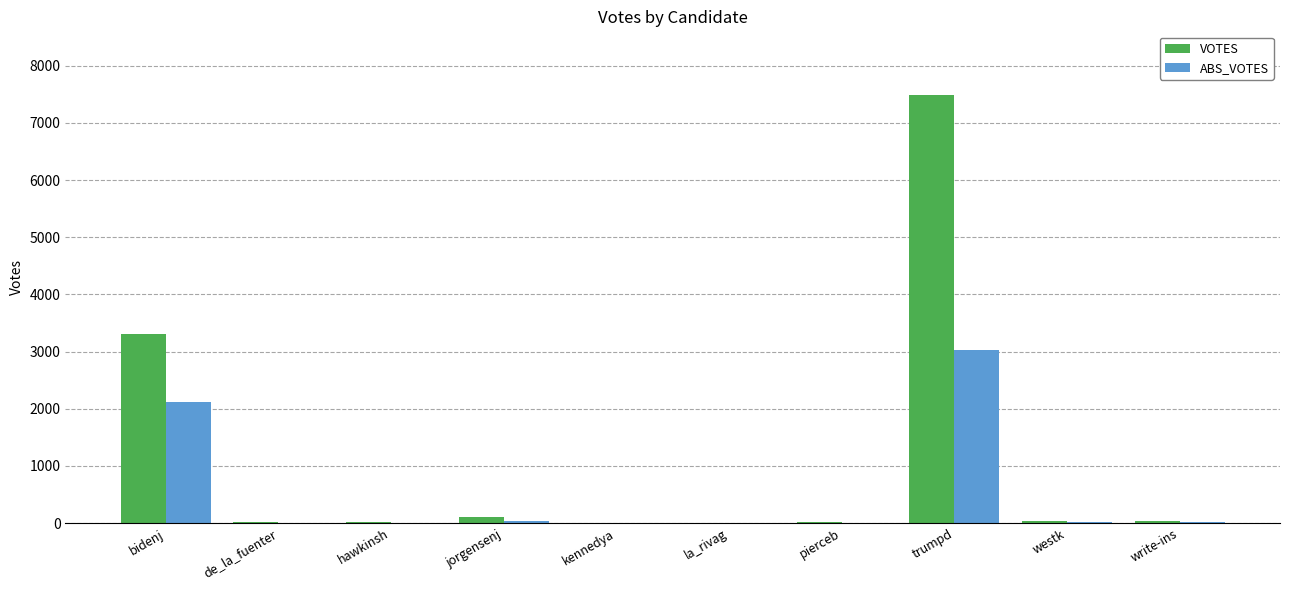

What is the greatest value displayed?

7480